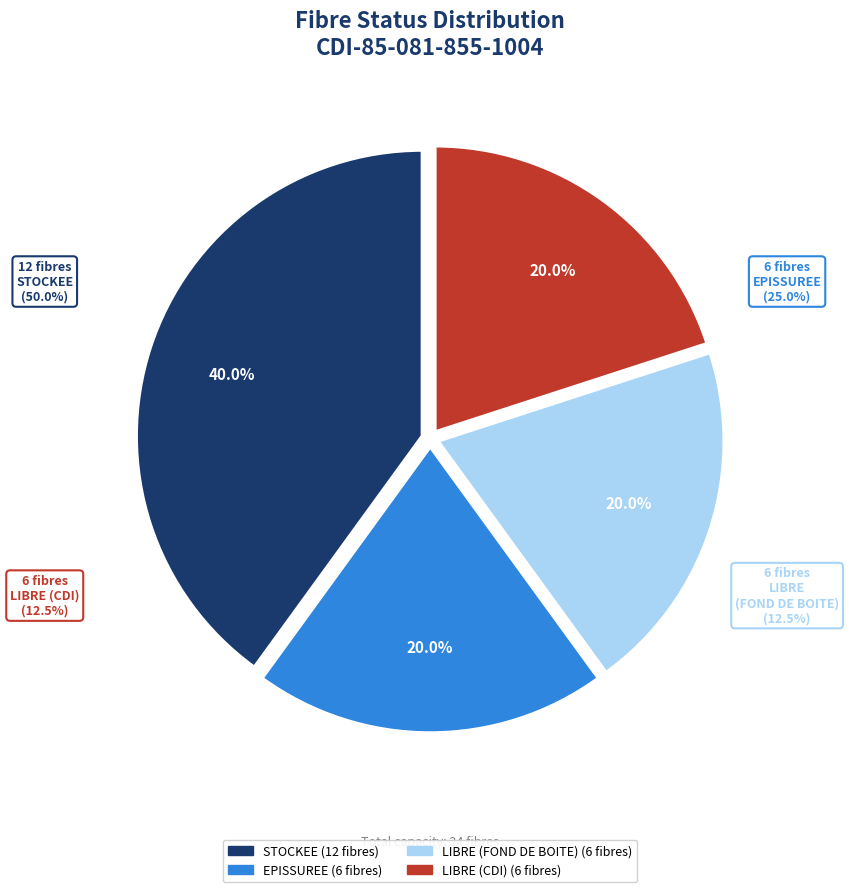

How many slices are in this pie chart?

4